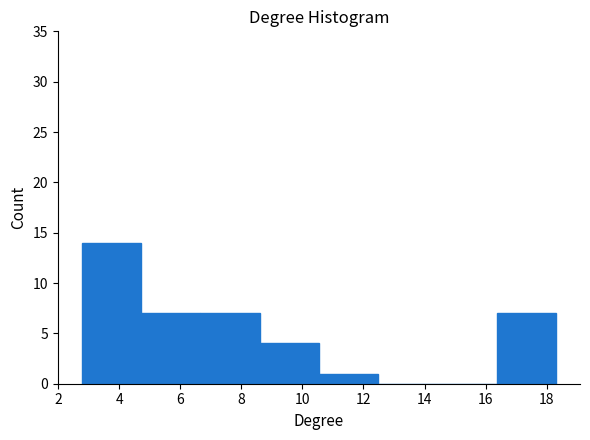

What is the height of the bar covering 2.8 to 4.8 on the x-axis? Neither the bar edges nor the heights are printed on the chart, so give them approximately, as read against the axes.

14